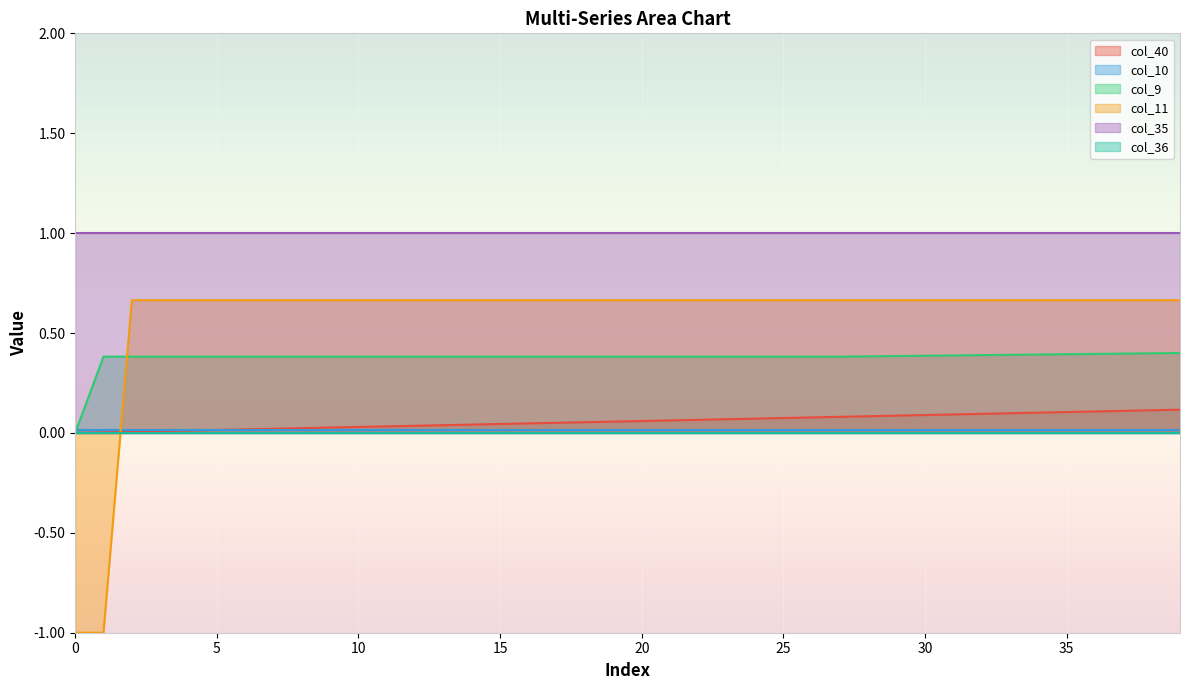

How many lines are shown in the chart?

6